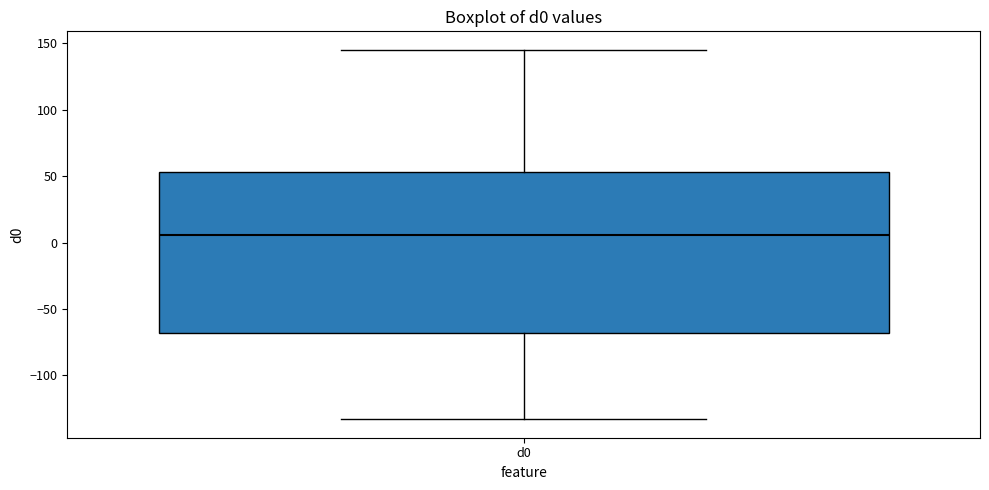

Where is the upper edge of the box for d0 on the y-axis? The values are not printed on the chart, so give them approximately, as read against the axis.

55